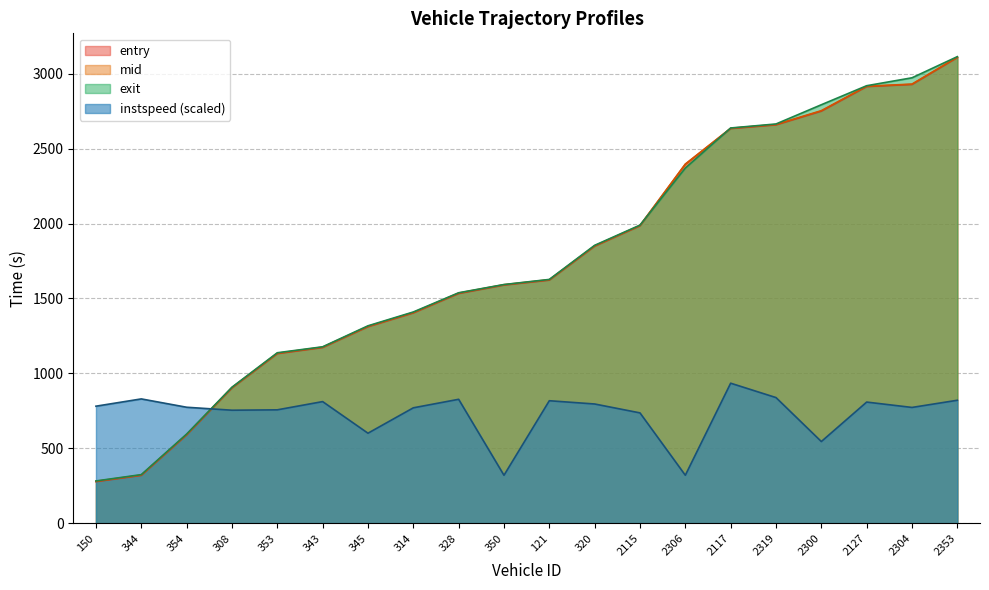

The exit series shows 2060.5 at 328. True or false?

False